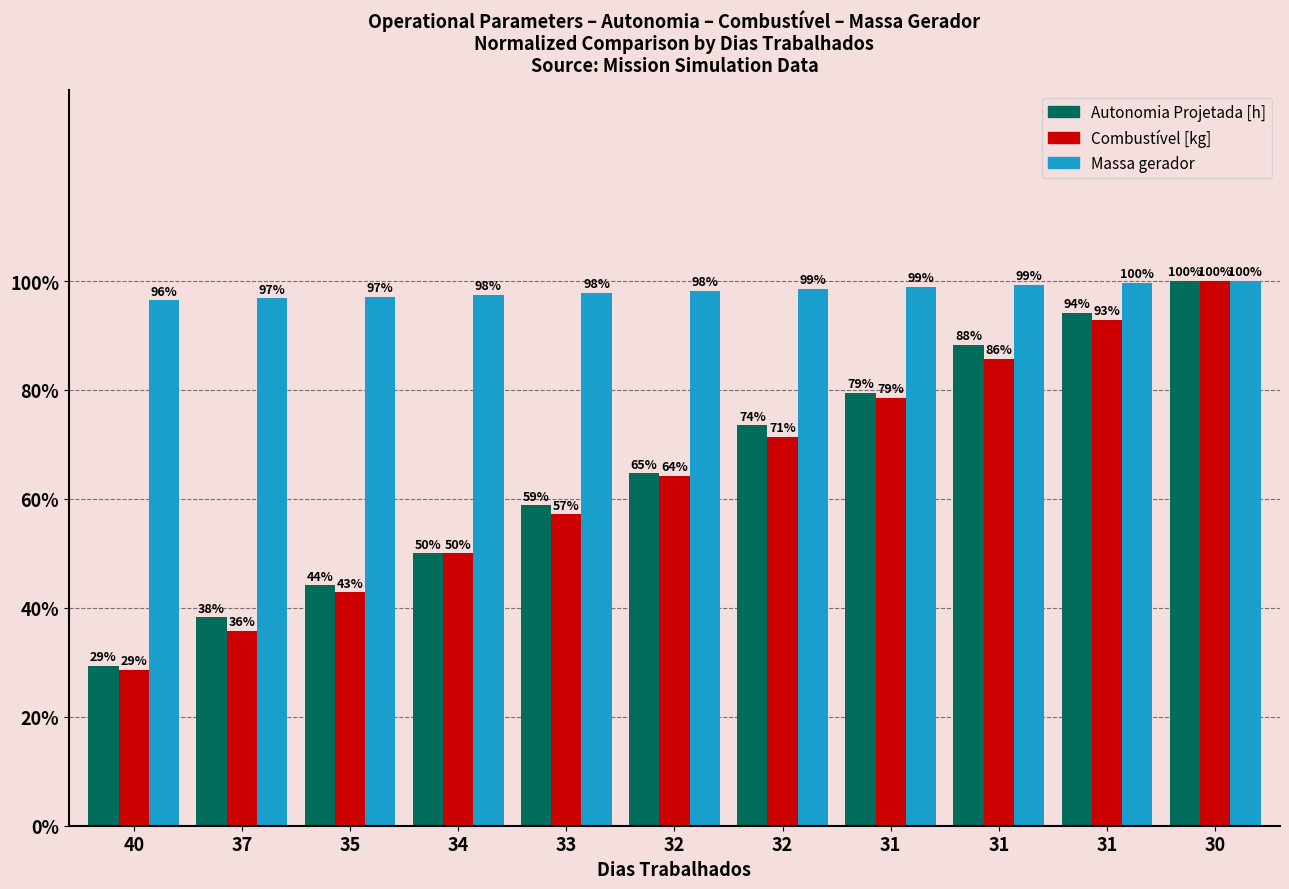

Does the chart contain any negative values?

No